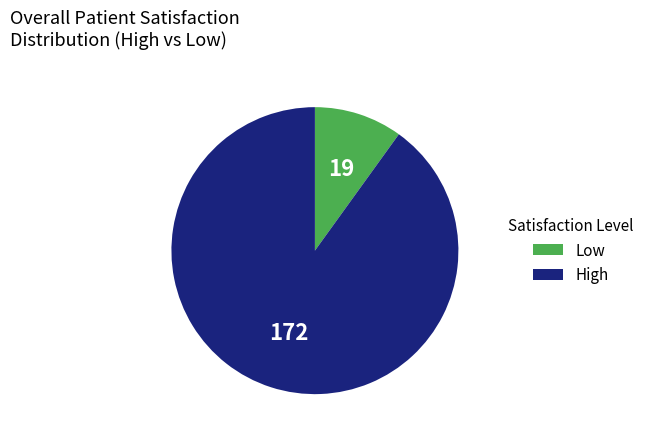

Is Low the majority of the pie?

No